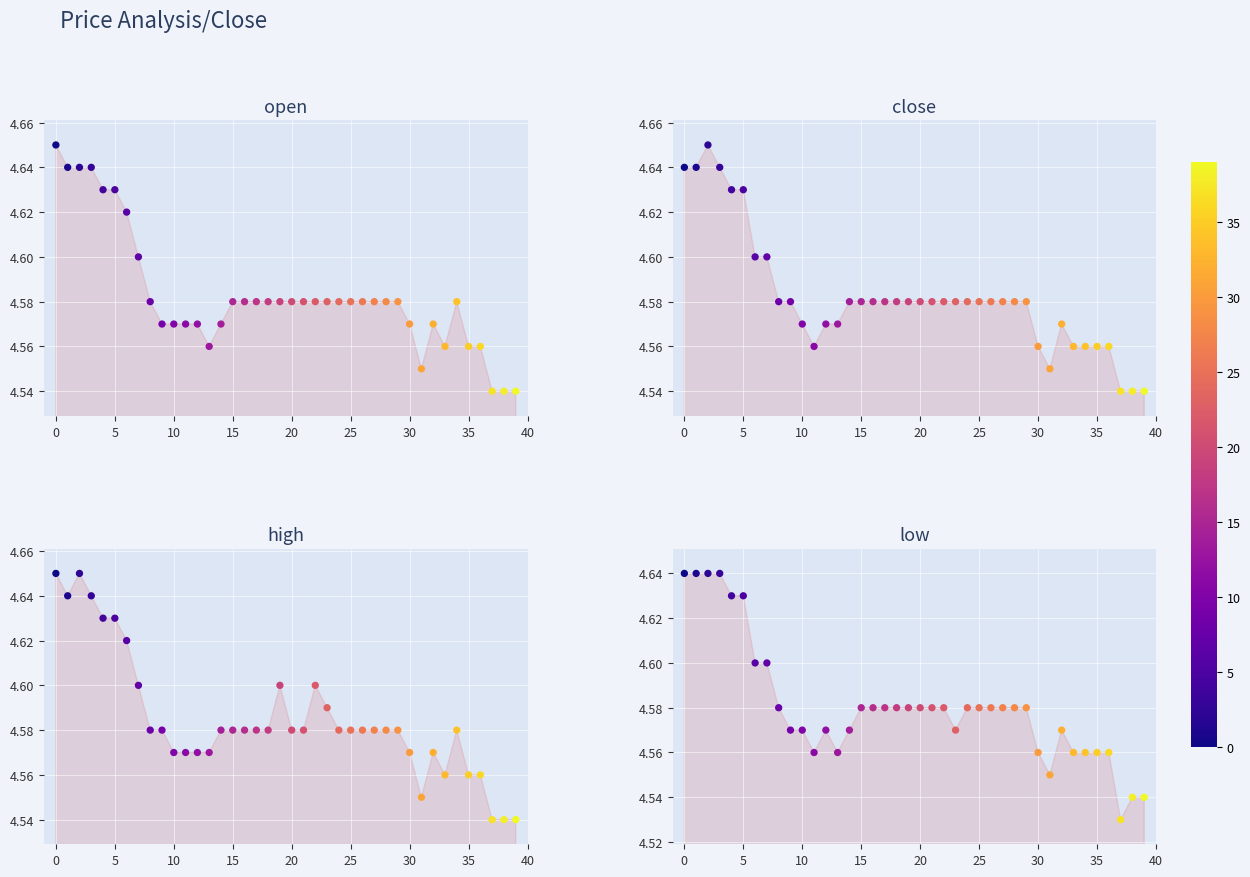

Which series reaches the minimum Y coordinate?

low